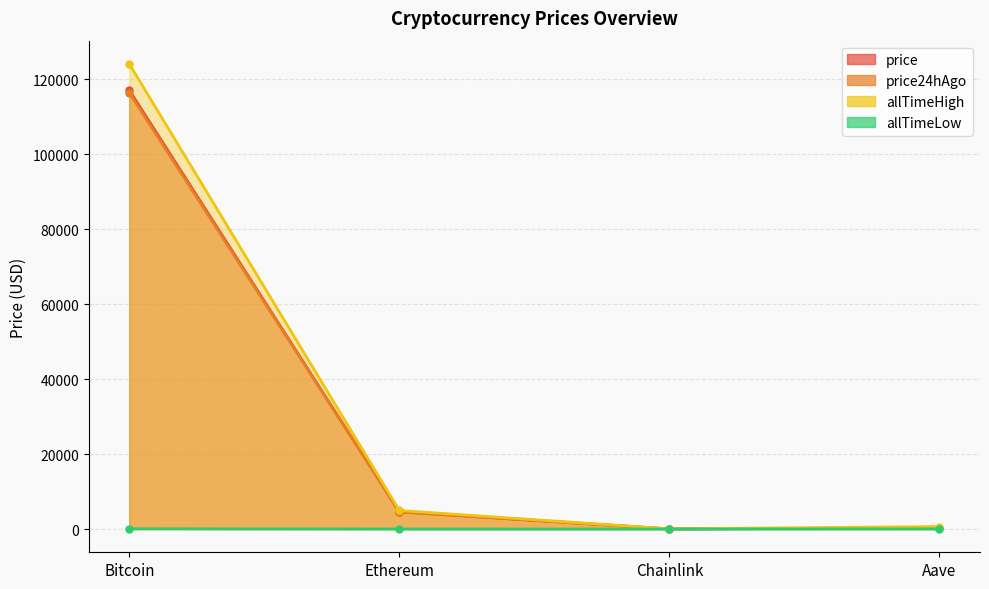

Between Aave and Ethereum, which is larger?

Ethereum